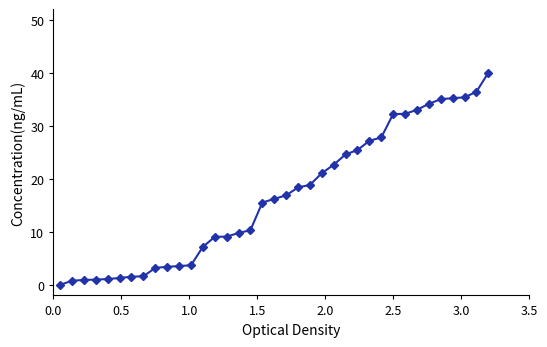

What is the greatest value displayed?

40.0